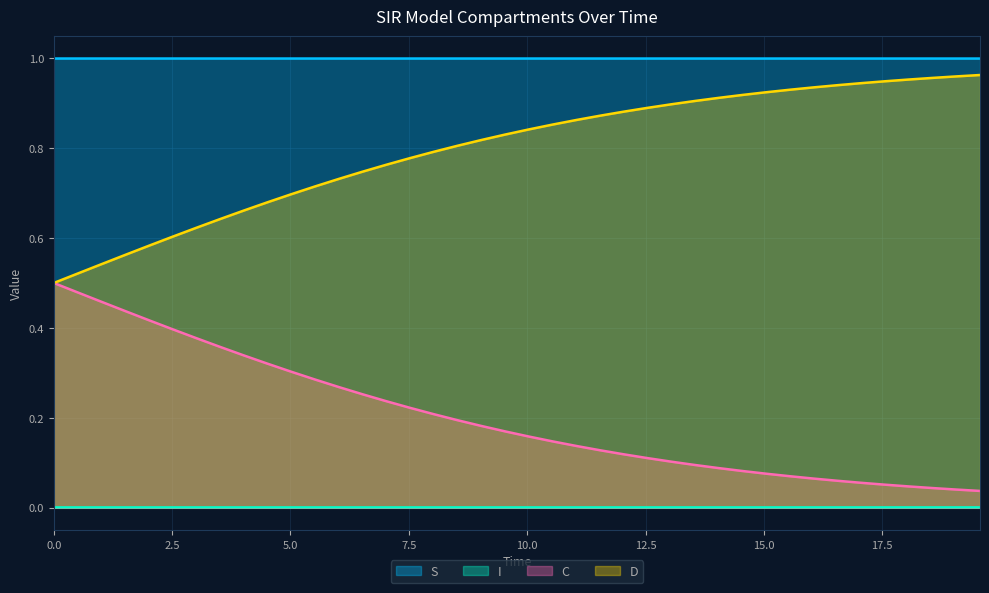

True or false: S and I intersect in this chart.

False